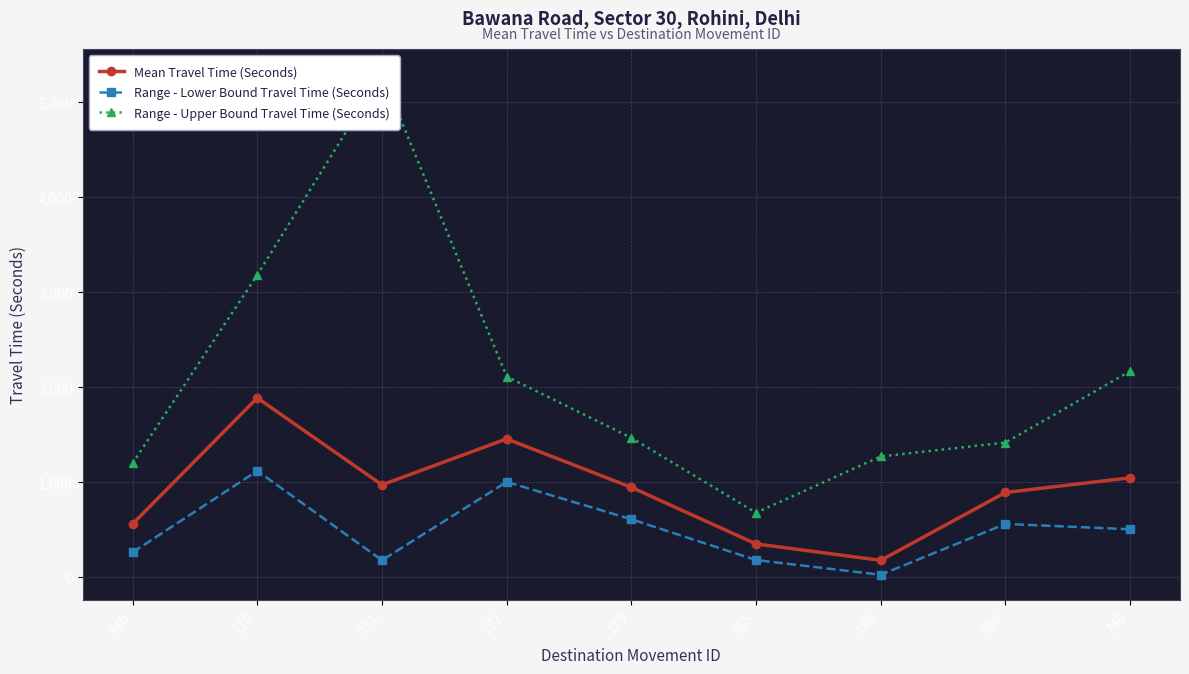

What is the sum of the Mean Travel Time (Seconds) values at 172 and 170?

3339